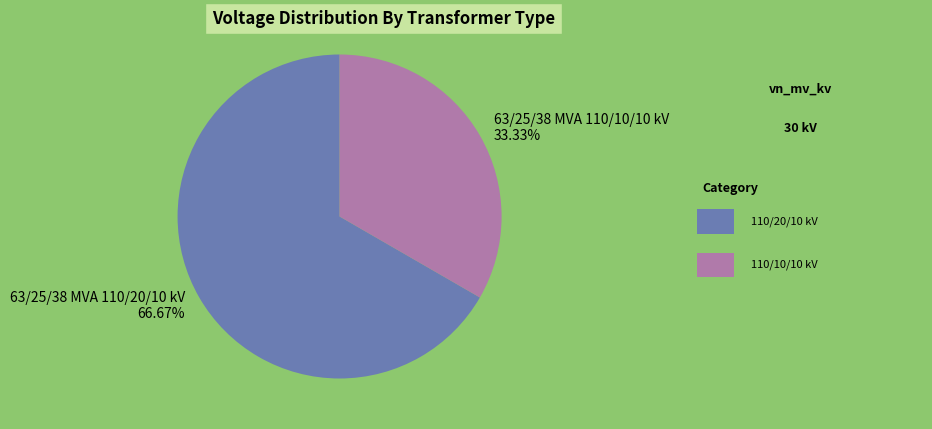

Do 63/25/38 MVA 110/10/10 kV and 63/25/38 MVA 110/20/10 kV together represent more than half of the pie?

Yes